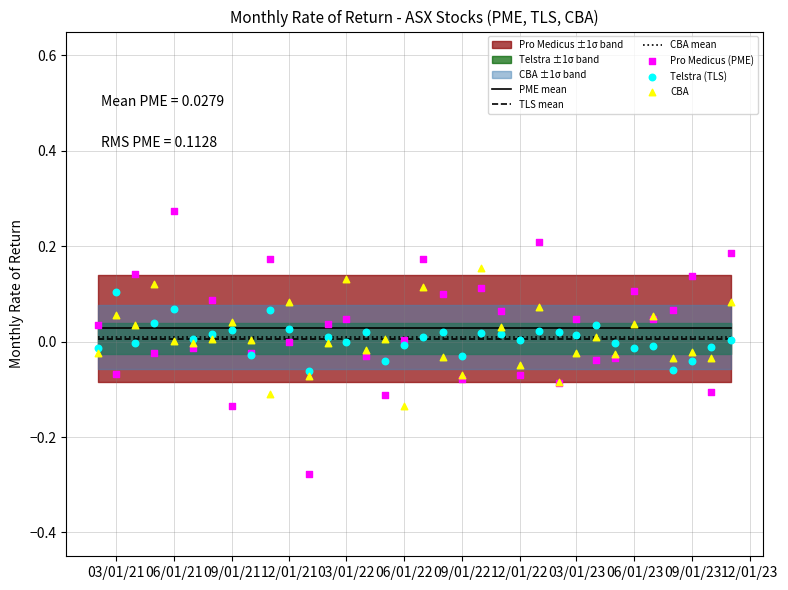

Which series reaches the maximum Y coordinate?

Pro Medicus (PME)